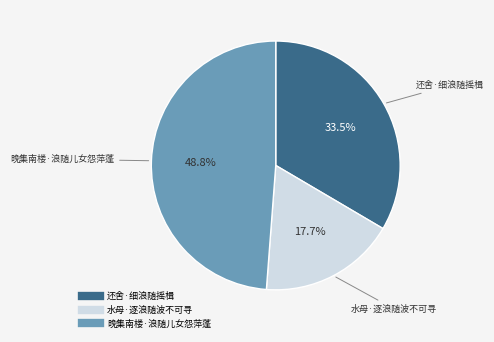

Does 晚集南楼·浪随儿女怨萍蓬 represent more than half of the total?

No